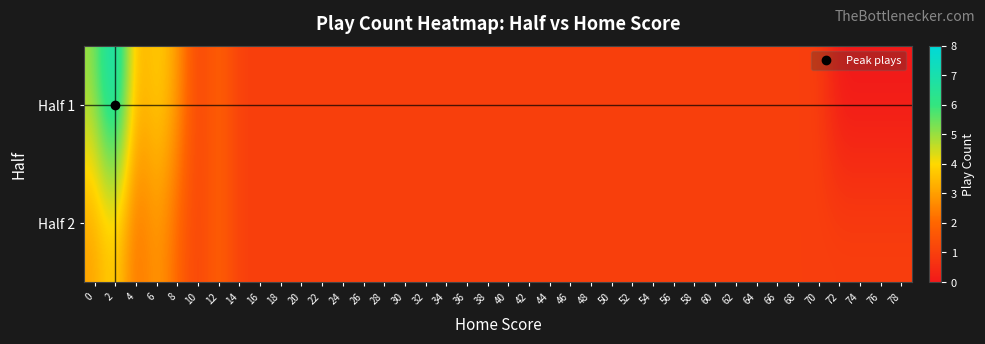

What is the difference between the highest and lowest values at 76?

1